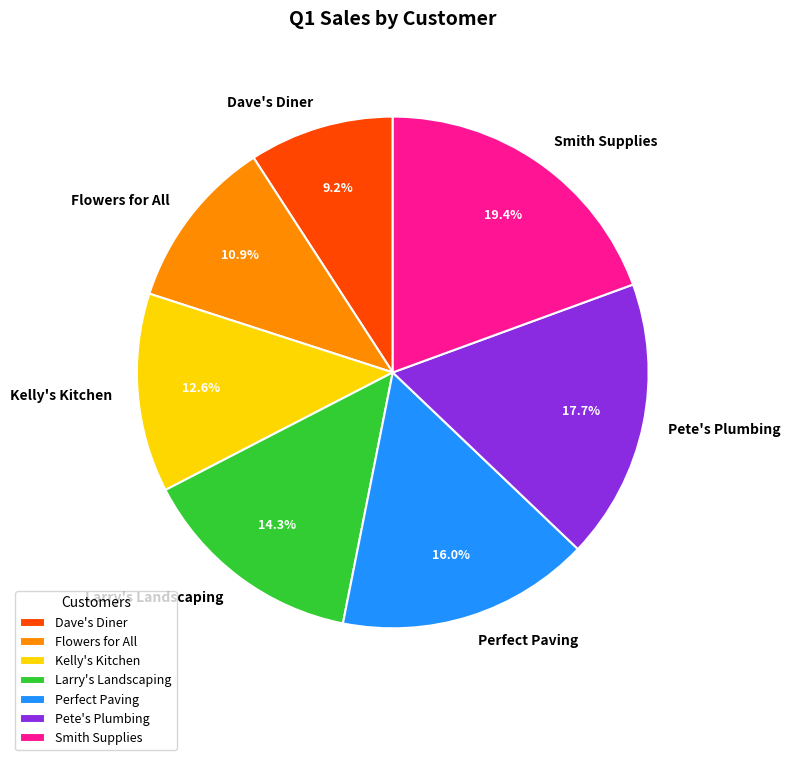

The Pete's Plumbing slice represents 18% of the pie. True or false?

True